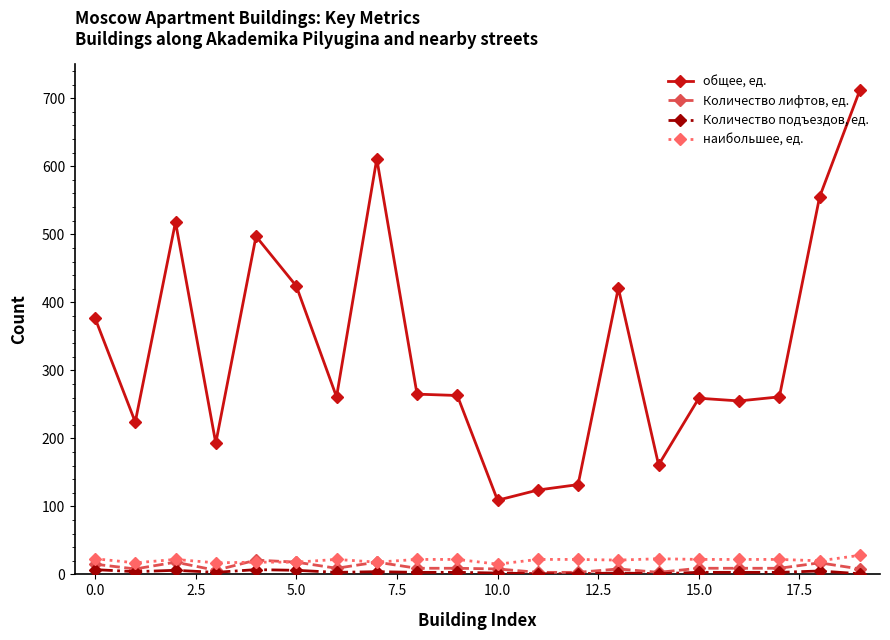

At how many categories does at least one series exceed 94?

20